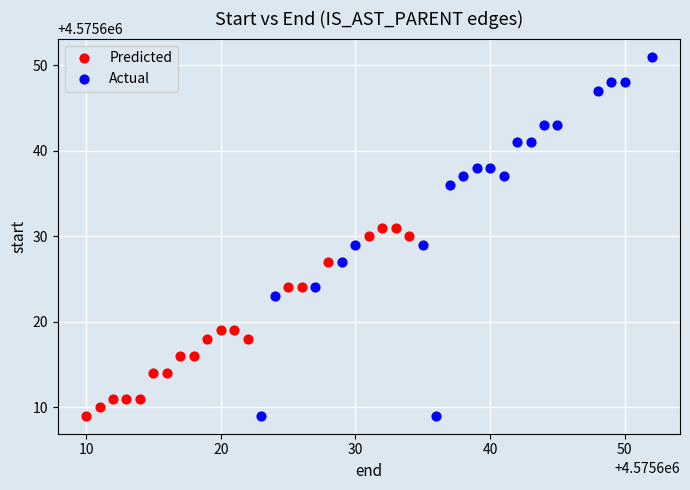

Which series reaches the maximum Y coordinate?

Actual